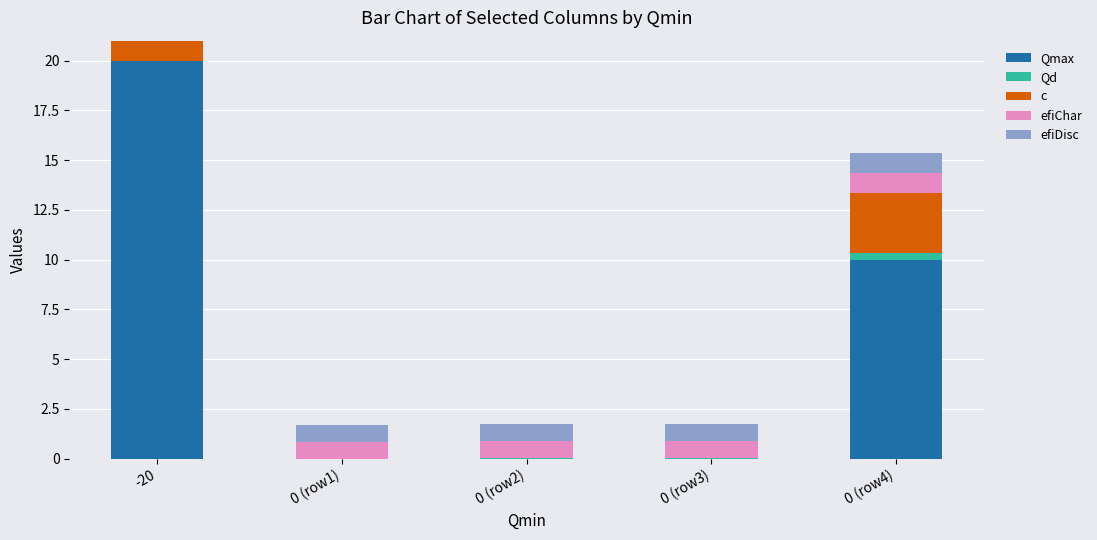

Are the bars grouped side by side (vs. stacked)?

No